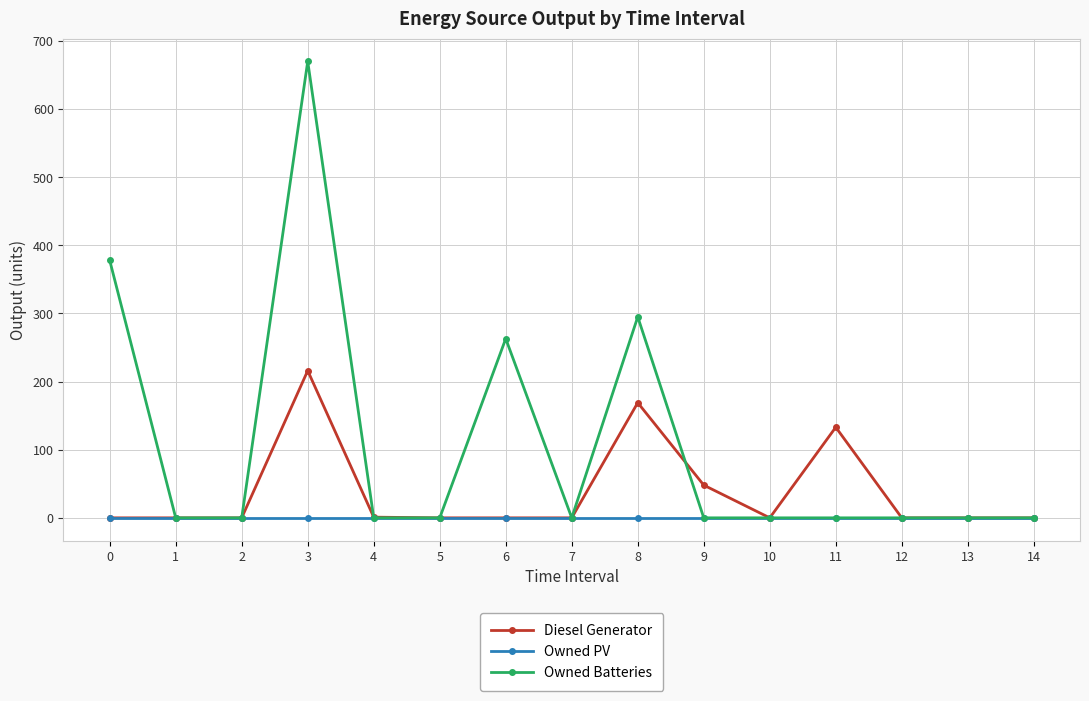

Which series has the largest range (max minus min)?

Owned Batteries